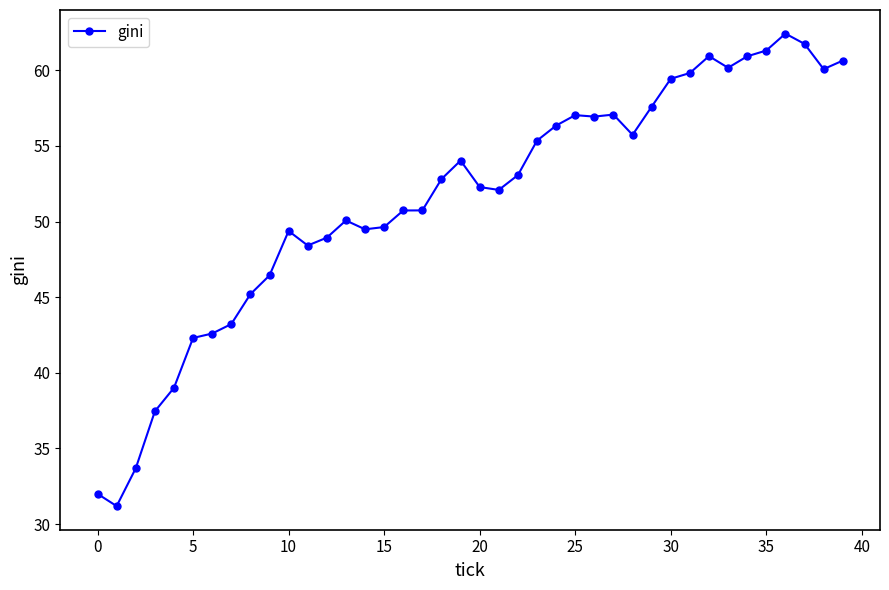

How many distinct data groups are displayed?

1